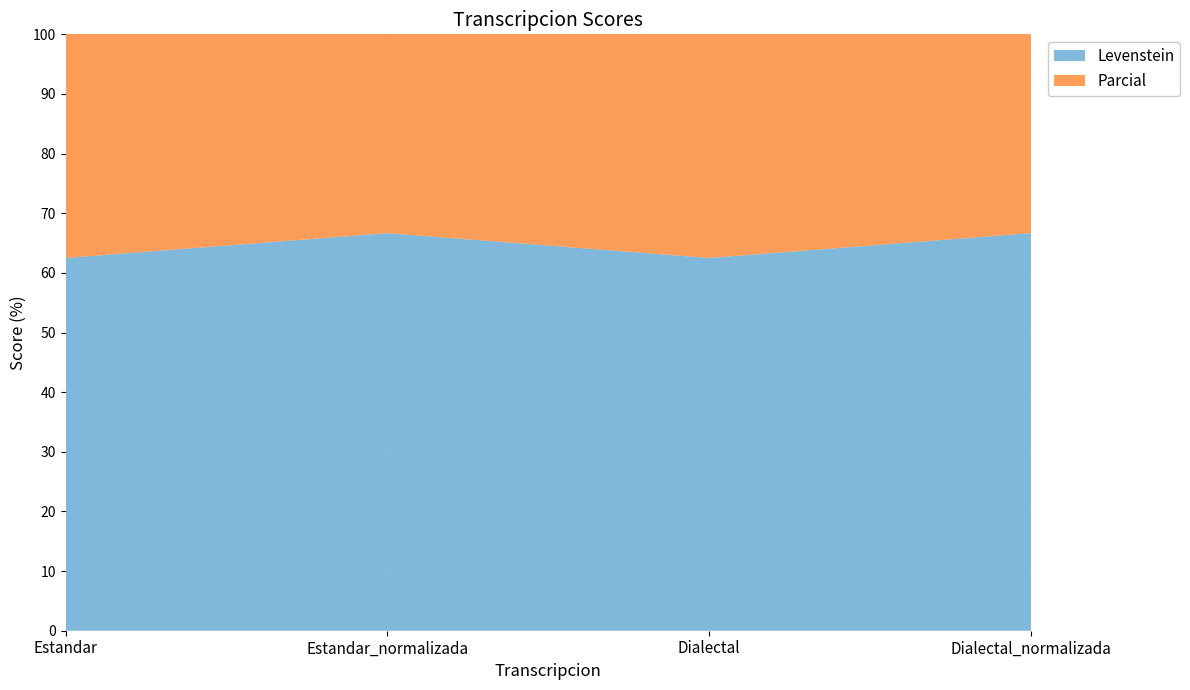

Reading left to right, transcribe all the data shown in this chart.

Levenstein: 62.5	66.7	62.5	66.7
Parcial: 75.0	78.0	75.0	78.0